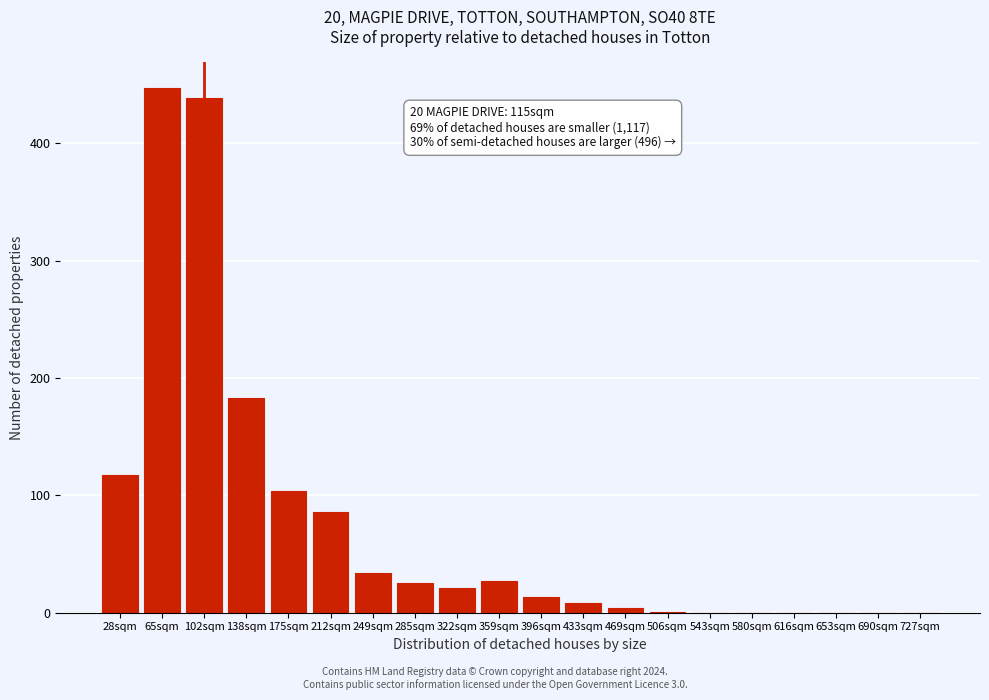

At which label is the value closest to 223?

138sqm